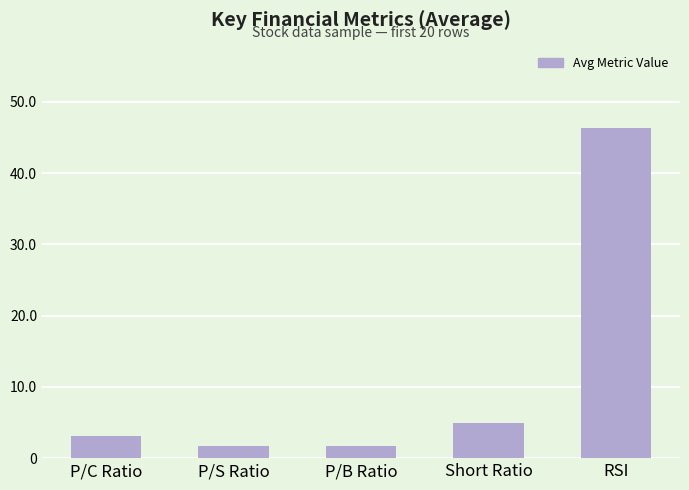

The chart shows a value of 1.7 at P/S Ratio. True or false?

True